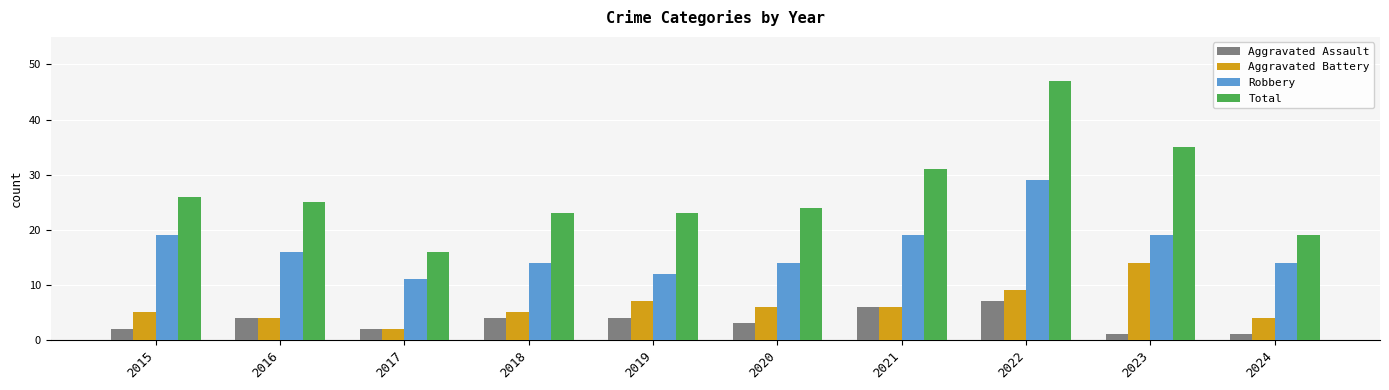

At which category does the chart reach its peak across all series?

2022